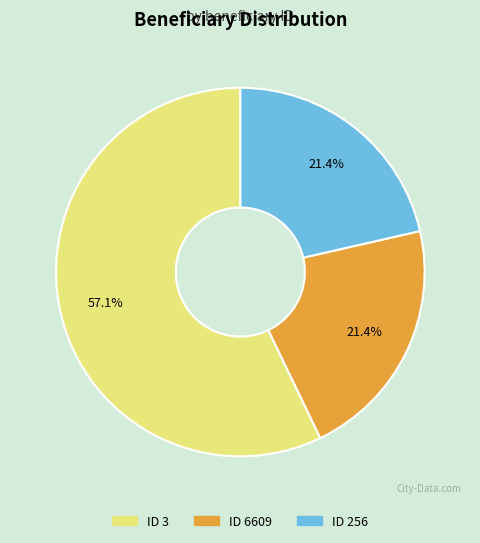

Is there any slice that represents more than half of the pie?

Yes